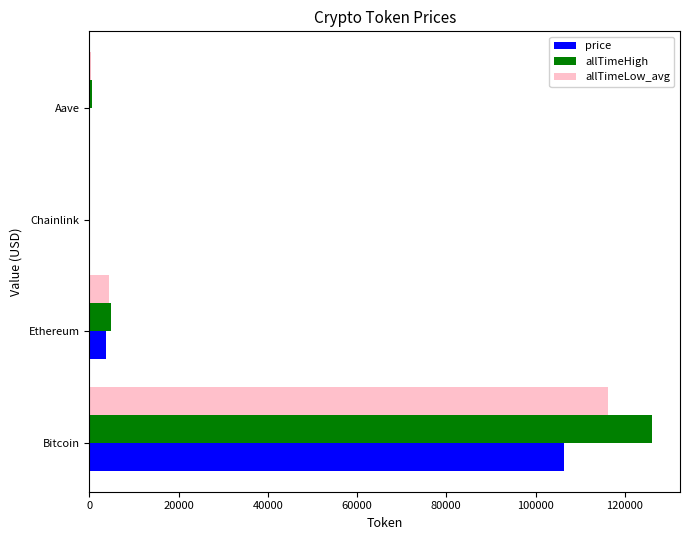

Between Bitcoin and Aave, which series saw the biggest shift?

allTimeHigh